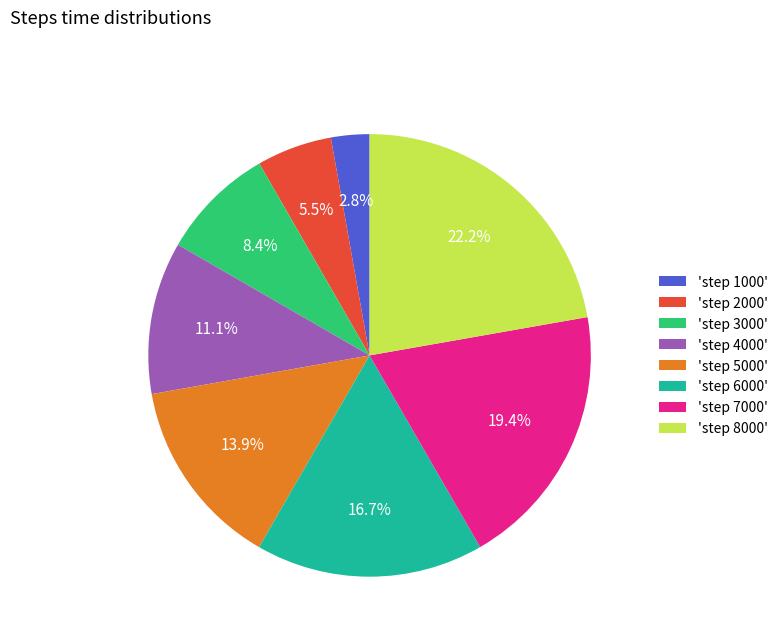

Rank the categories by value from lowest to highest.

'step 1000', 'step 2000', 'step 3000', 'step 4000', 'step 5000', 'step 6000', 'step 7000', 'step 8000'